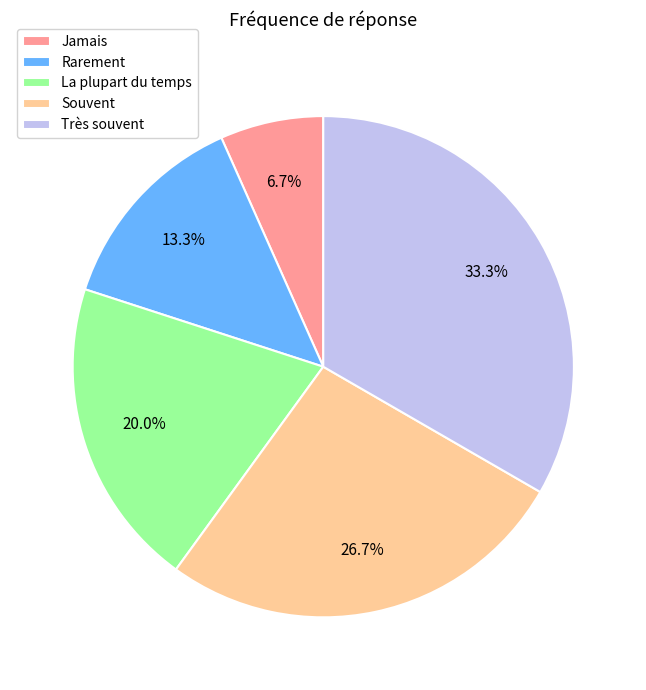

Which has a higher value, Rarement or Jamais?

Rarement